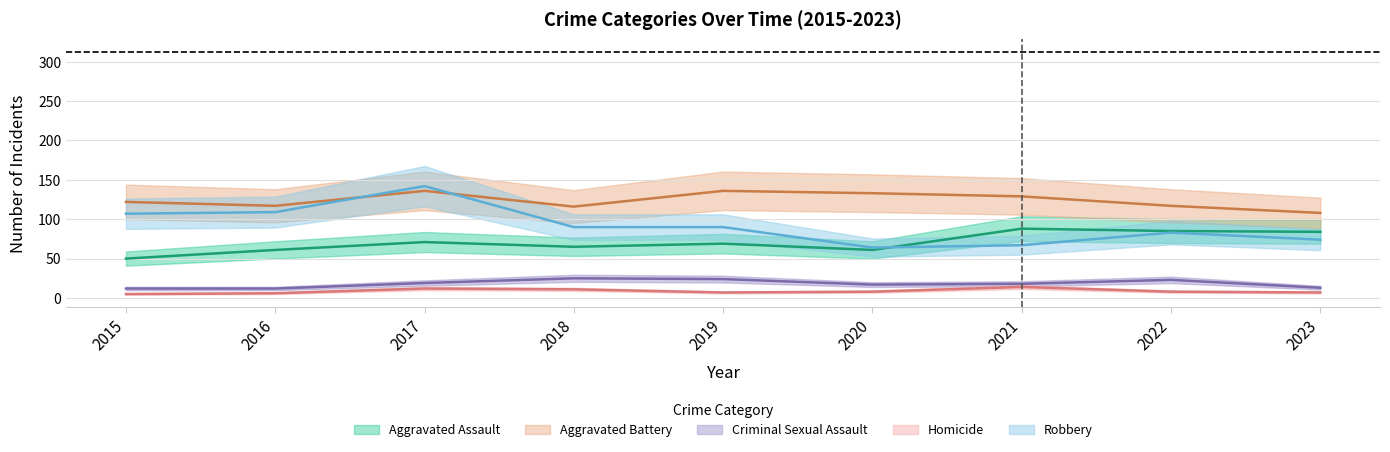

Which label corresponds to the largest value in the chart?

2017